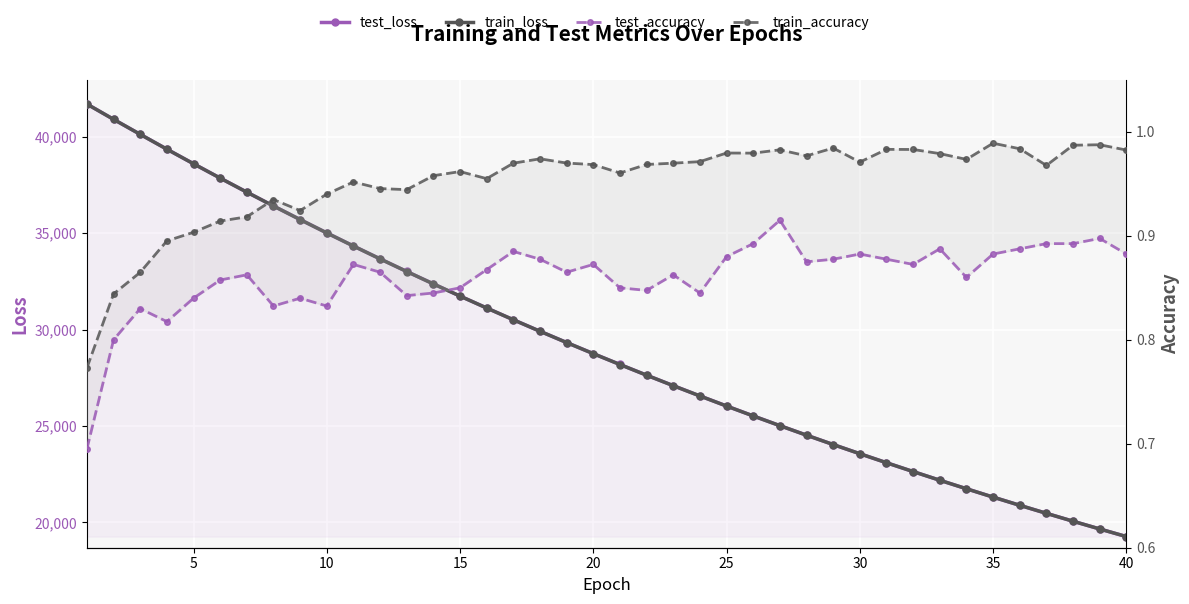

Reading left to right, what are all the values shown in this chart?

test_loss: 41698.1	40904.6	40126.2	39357.1	38601.3	37857.7	37128.2	36410.7	35707.6	35013.7	34334.5	33667.8	33012.5	32369.2	31737.6	31118.8	30509.7	29912.7	29327.6	28752.8	28188.8	27634.9	27091.7	26558.7	26035.2	25521.9	25017.4	24523.0	24037.5	23561.5	23094.4	22636.1	22185.8	21744.4	21310.9	20886.2	20469.4	20059.7	19658.1	19264.4
train_loss: 41694.1	40902.9	40123.5	39353.8	38598.2	37854.9	37125.0	36407.2	35703.1	35010.7	34331.3	33664.1	33009.4	32366.1	31735.0	31115.9	30507.3	29910.4	29324.8	28749.7	28185.7	27631.9	27088.5	26555.5	26032.3	25518.9	25015.0	24520.6	24035.4	23559.4	23092.1	22633.6	22183.7	21742.4	21309.1	20884.1	20467.2	20057.8	19656.3	19262.4
test_accuracy: 0.7	0.8	0.8	0.8	0.8	0.9	0.9	0.8	0.8	0.8	0.9	0.9	0.8	0.8	0.8	0.9	0.9	0.9	0.9	0.9	0.8	0.8	0.9	0.8	0.9	0.9	0.9	0.9	0.9	0.9	0.9	0.9	0.9	0.9	0.9	0.9	0.9	0.9	0.9	0.9
train_accuracy: 0.8	0.8	0.9	0.9	0.9	0.9	0.9	0.9	0.9	0.9	1.0	0.9	0.9	1.0	1.0	1.0	1.0	1.0	1.0	1.0	1.0	1.0	1.0	1.0	1.0	1.0	1.0	1.0	1.0	1.0	1.0	1.0	1.0	1.0	1.0	1.0	1.0	1.0	1.0	1.0